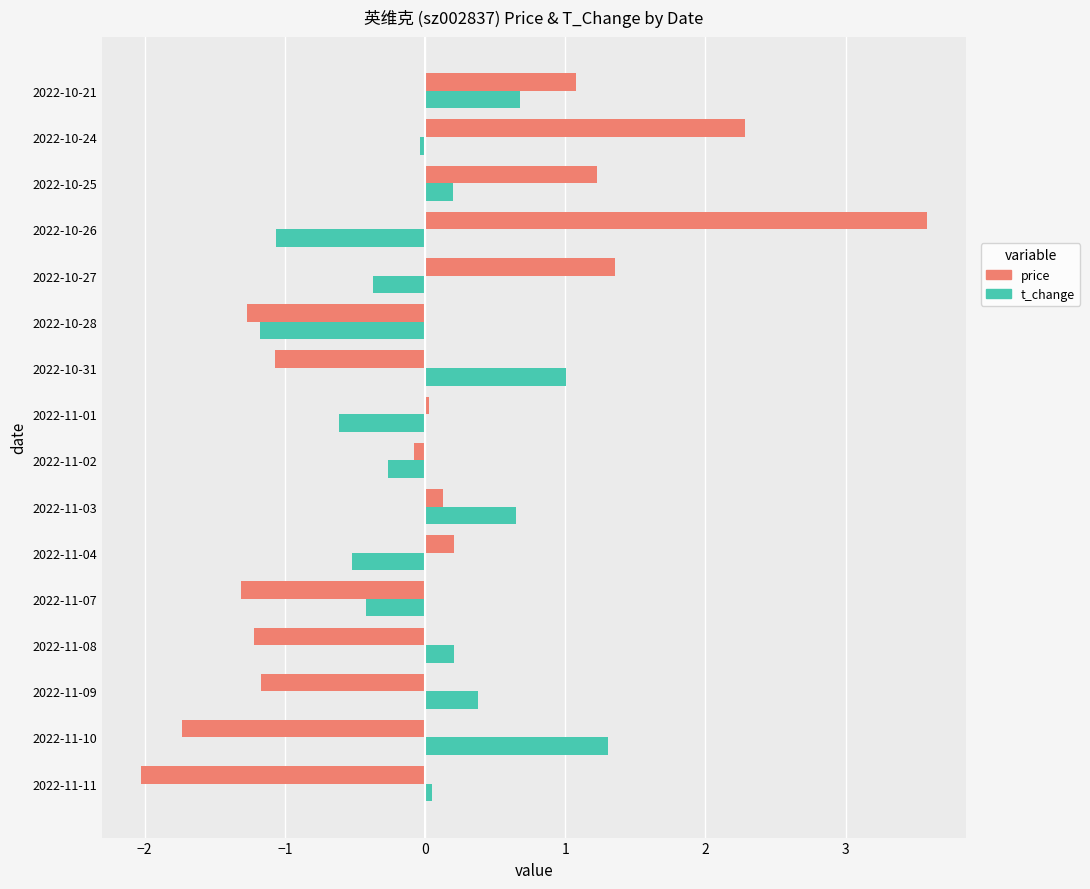

Is the value of t_change at 2022-11-07 greater than the value of price at 2022-11-02?

No